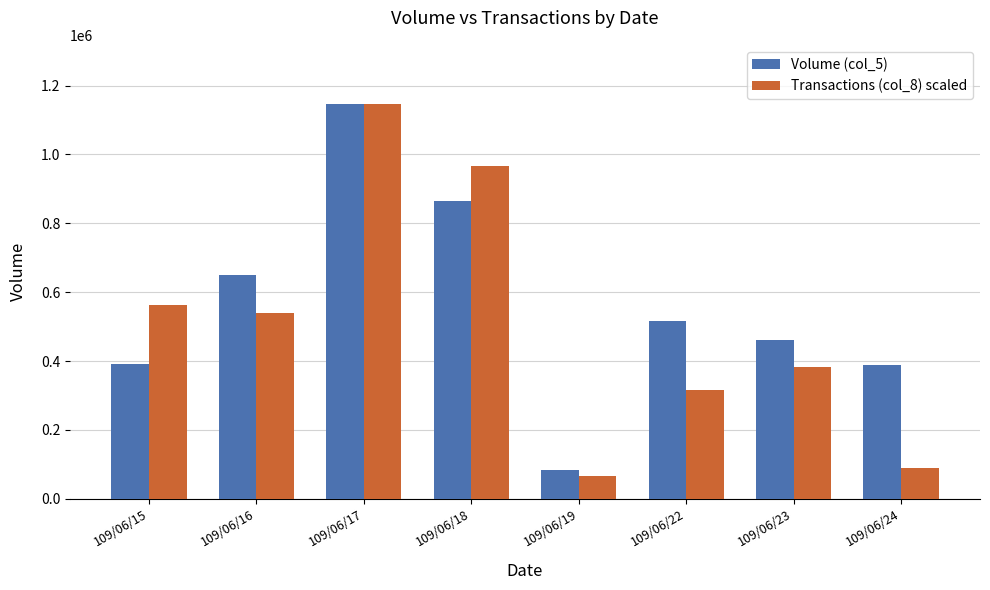

What is the difference between the Transactions (col_8) scaled values at 109/06/24 and 109/06/15?

471981.2